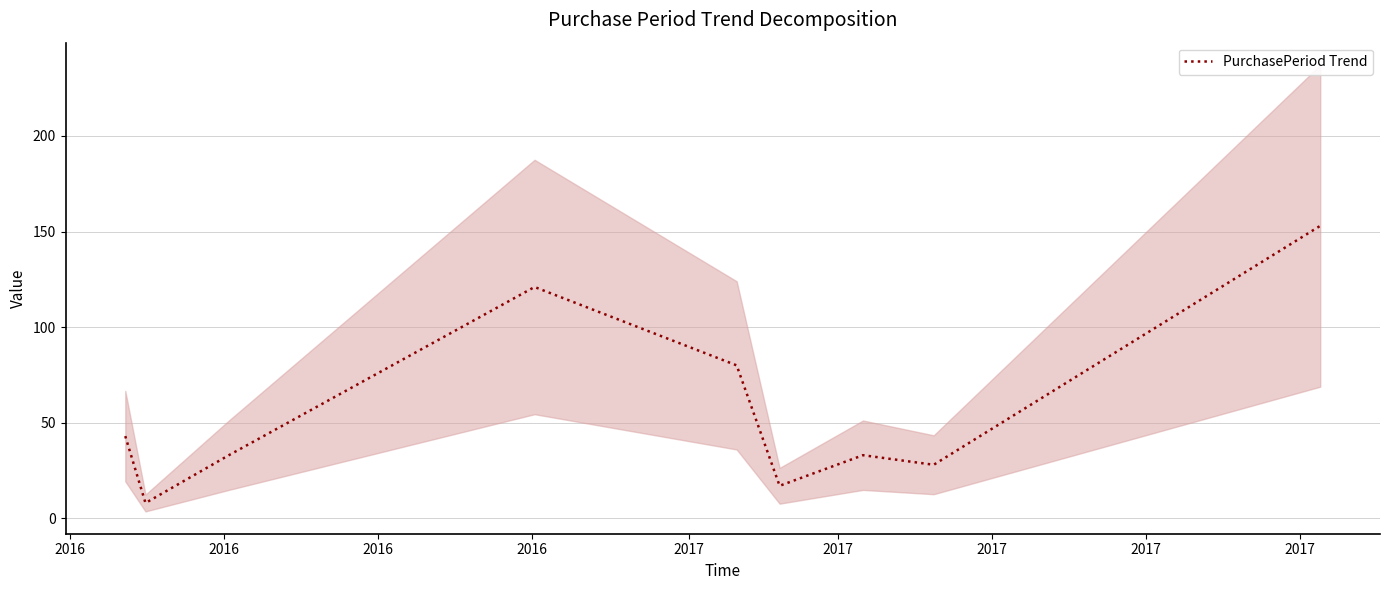

What is the maximum value for PurchasePeriod Trend?

153